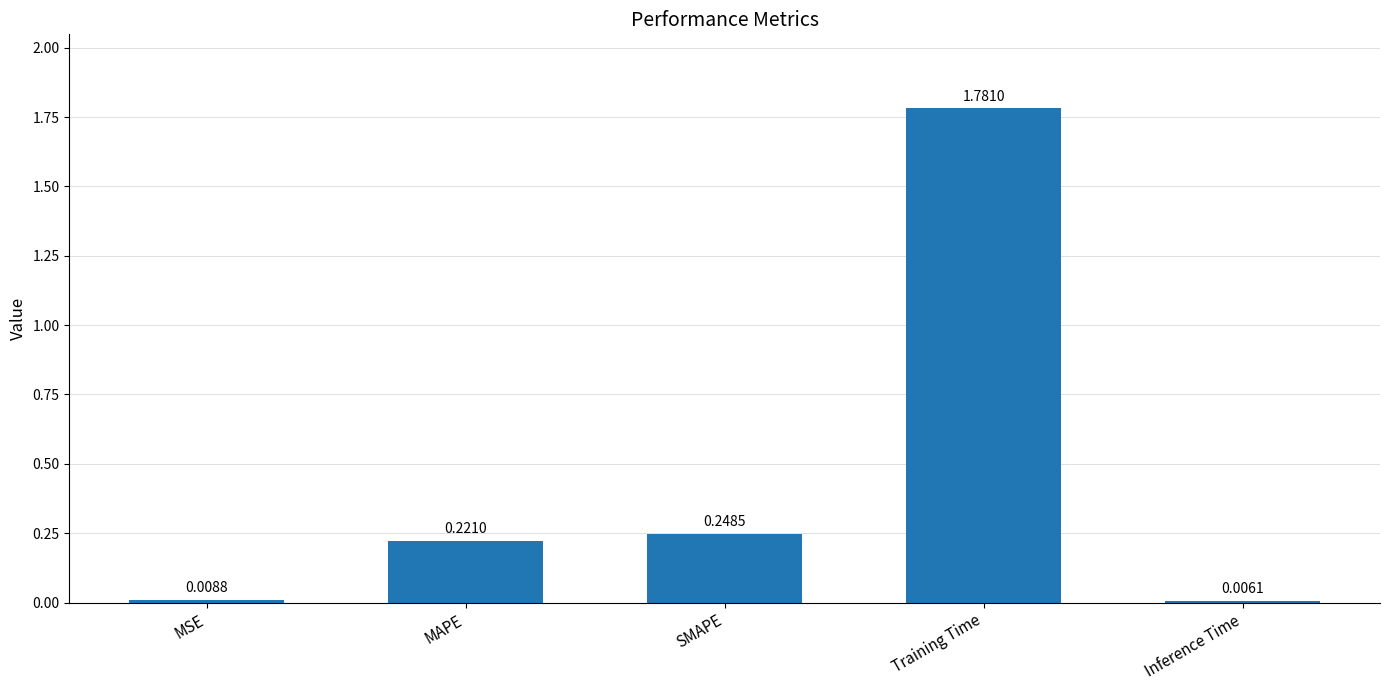

What is the change in value from Training Time to Inference Time?

-1.8